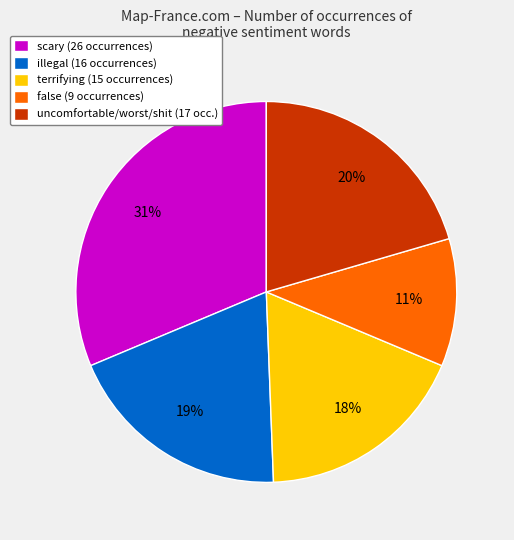

Between scary (26 occurrences) and uncomfortable/worst/shit (17 occ.), which is larger?

scary (26 occurrences)